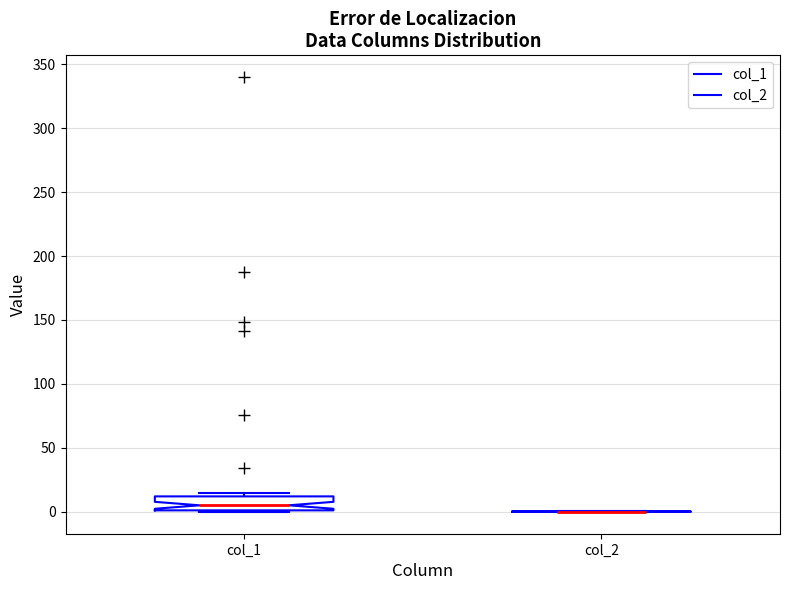

Reading left to right, read every box against the y-axis: the position of its median line, the range the box covers, and the ends of its whiskers. The values are not printed on the chart, so give them approximately, as read against the axis.

col_1: median 5, box 0 to 10, whiskers 0 to 15
col_2: box collapsed to a line at 0, whiskers 0 to 0